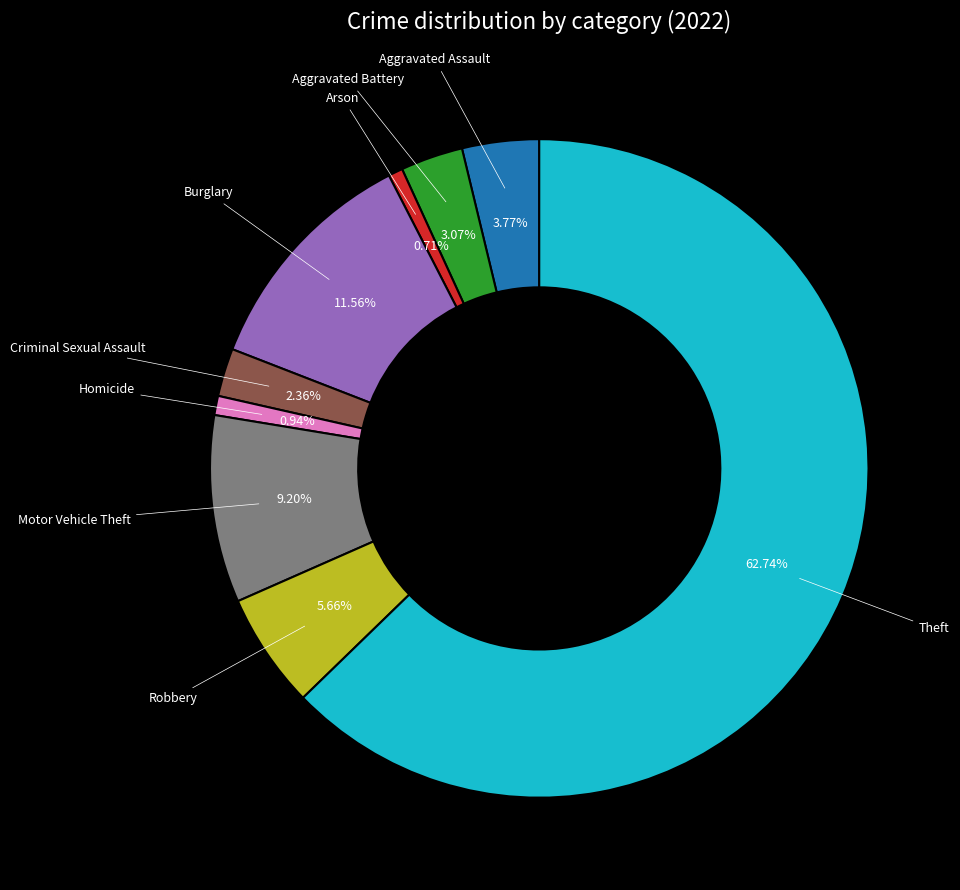

Is there a majority slice in this chart?

Yes